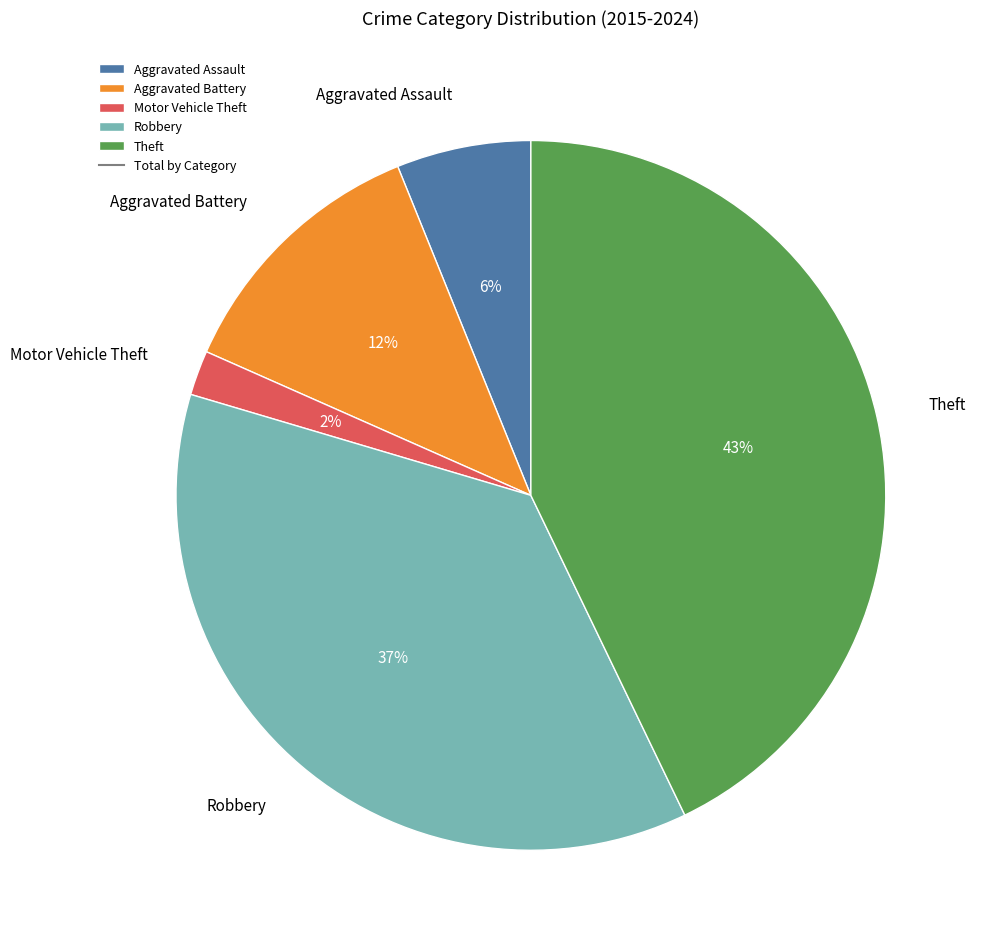

The Theft slice represents 43% of the pie. True or false?

True